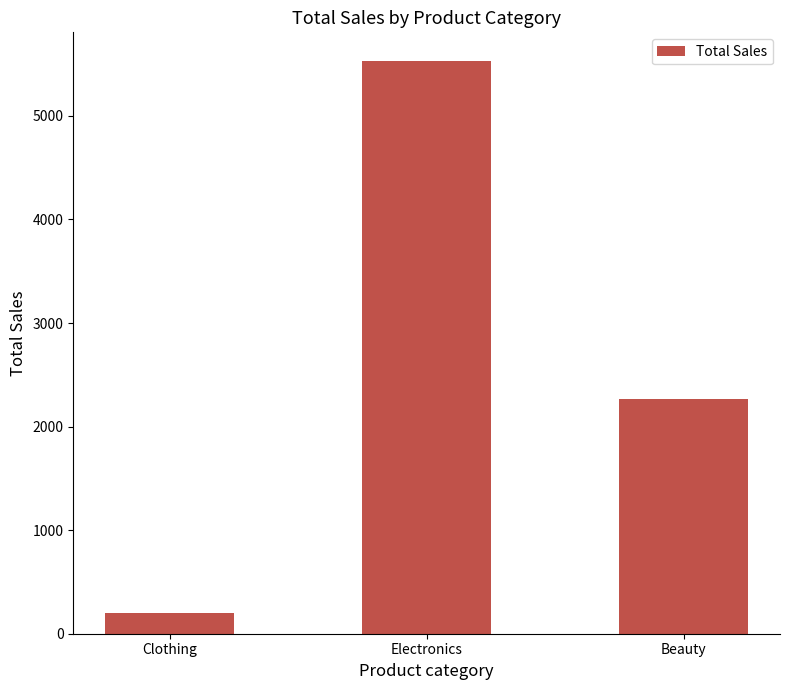

What is the maximum value shown in the chart?

5530